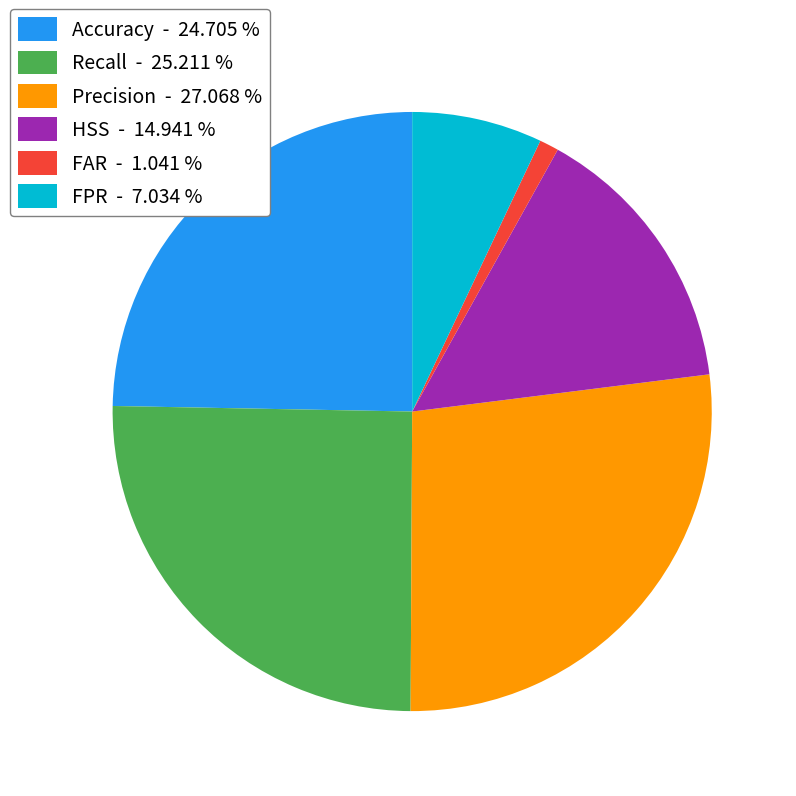

Between Recall - 25.211 % and Precision - 27.068 %, which is larger?

Precision - 27.068 %